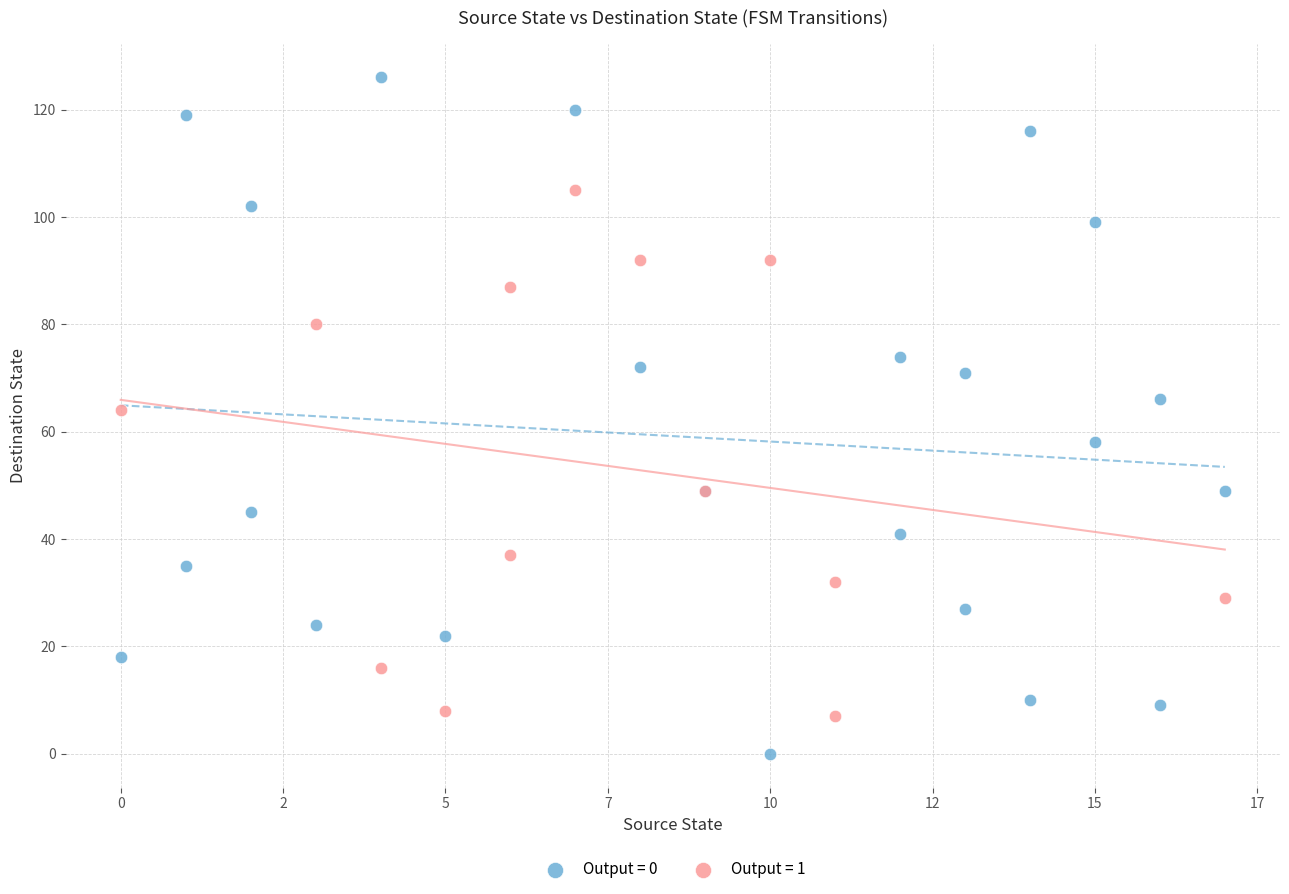

Which series contains the lowest Y value?

Output = 0